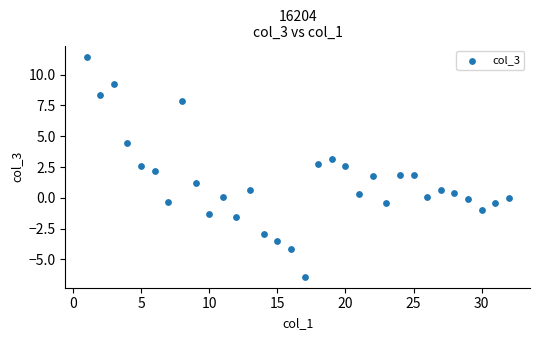

What is the range of Y values (max minus min)?

17.9